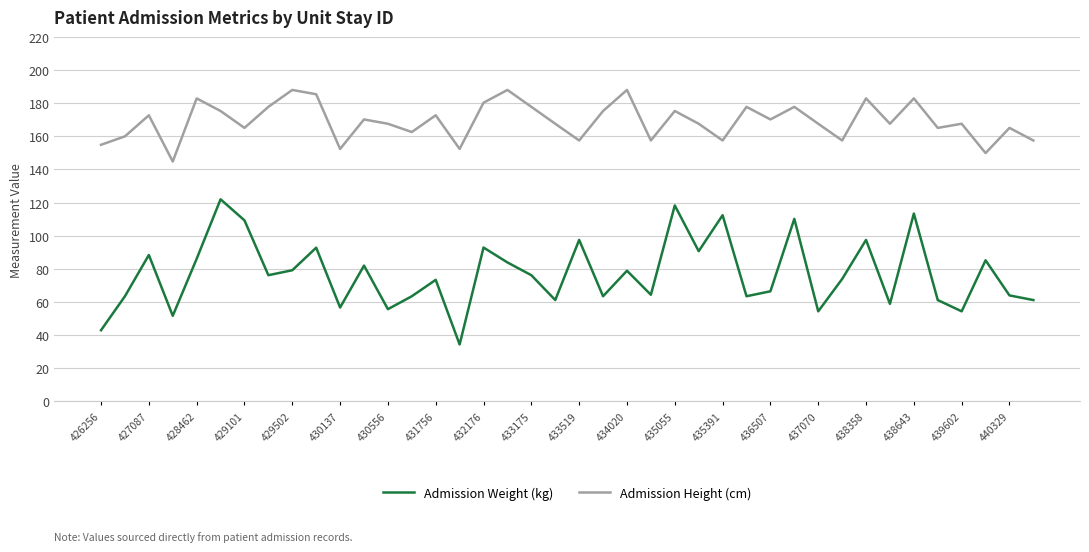

True or false: Admission Height (cm) and Admission Weight (kg) intersect in this chart.

False